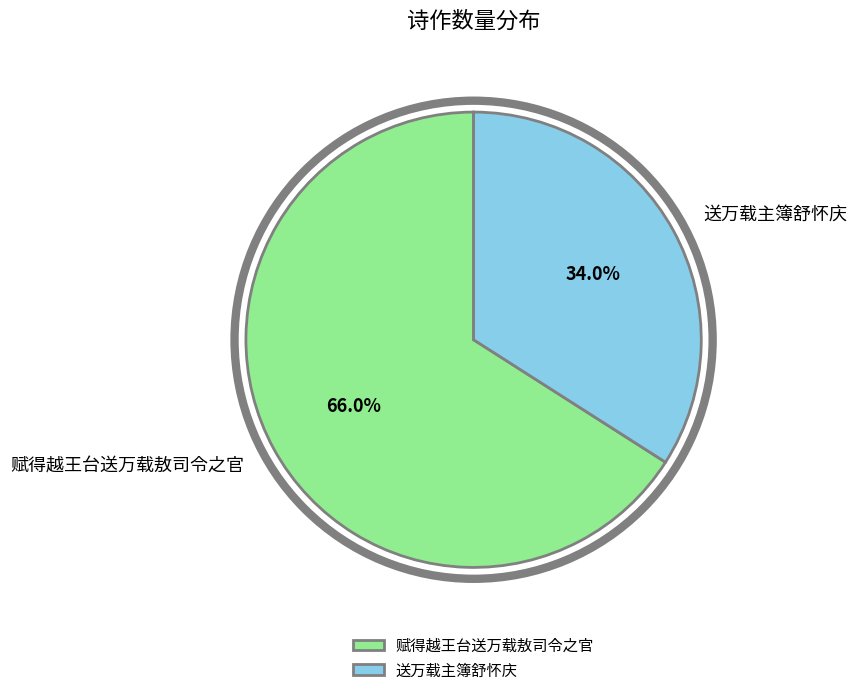

Rank the categories by value from lowest to highest.

送万载主簿舒怀庆, 赋得越王台送万载敖司令之官